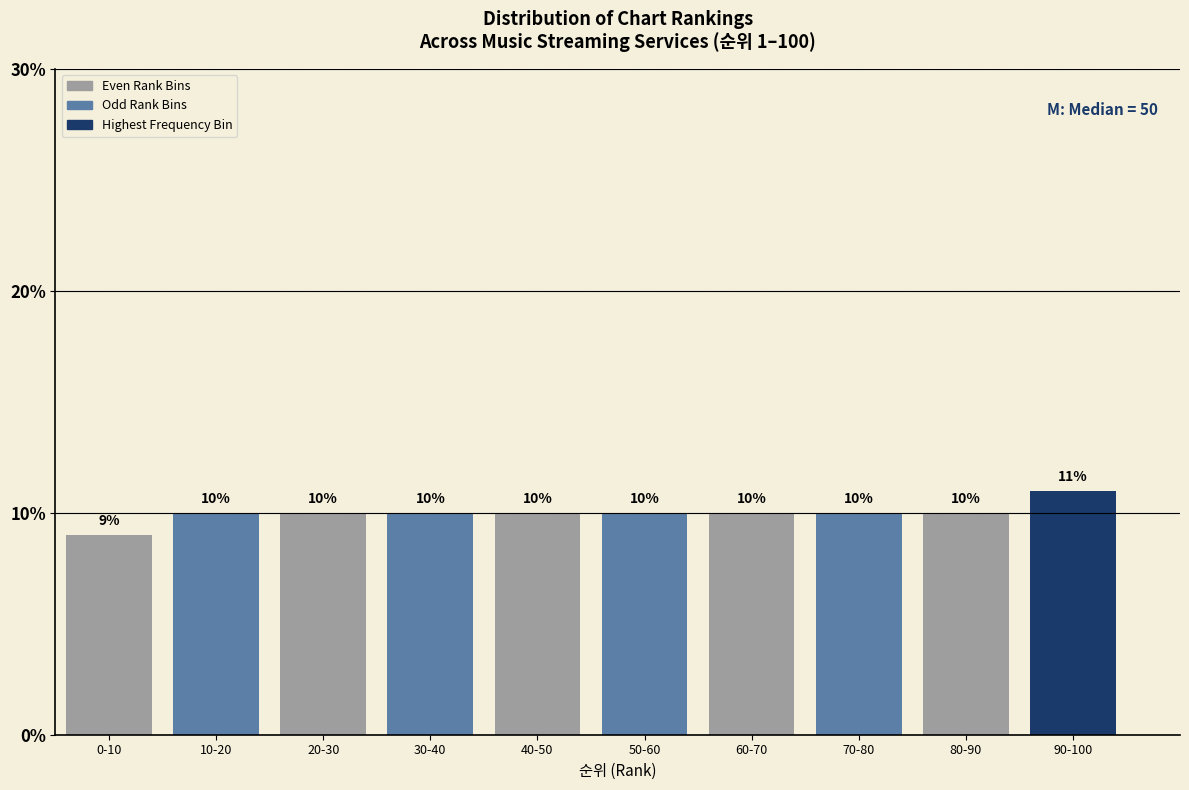

Reading left to right, what are all the values shown in this chart?

9	10	10	10	10	10	10	10	10	11